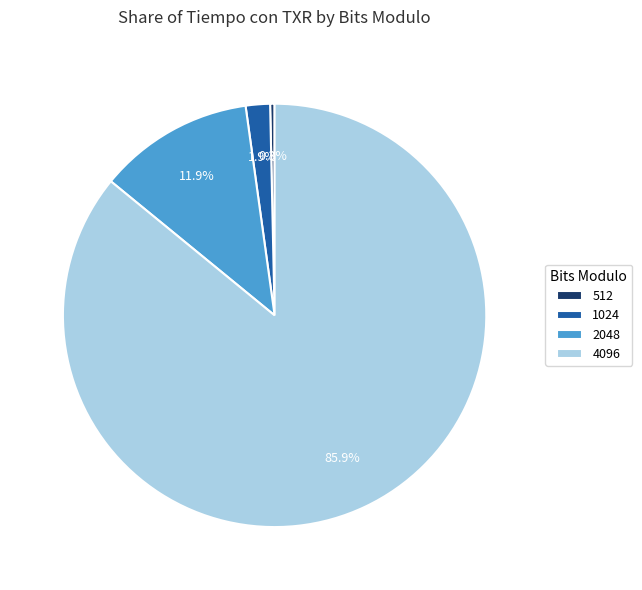

Does 512 represent more than half of the total?

No